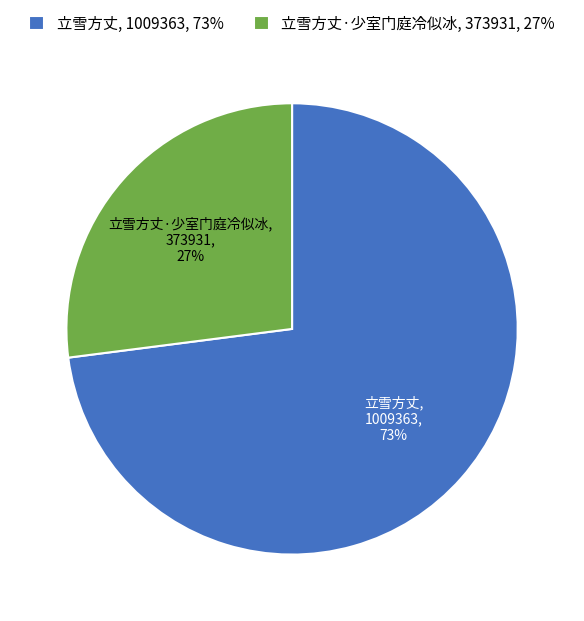

Which has a higher value, 立雪方丈 or 立雪方丈·少室门庭冷似冰?

立雪方丈